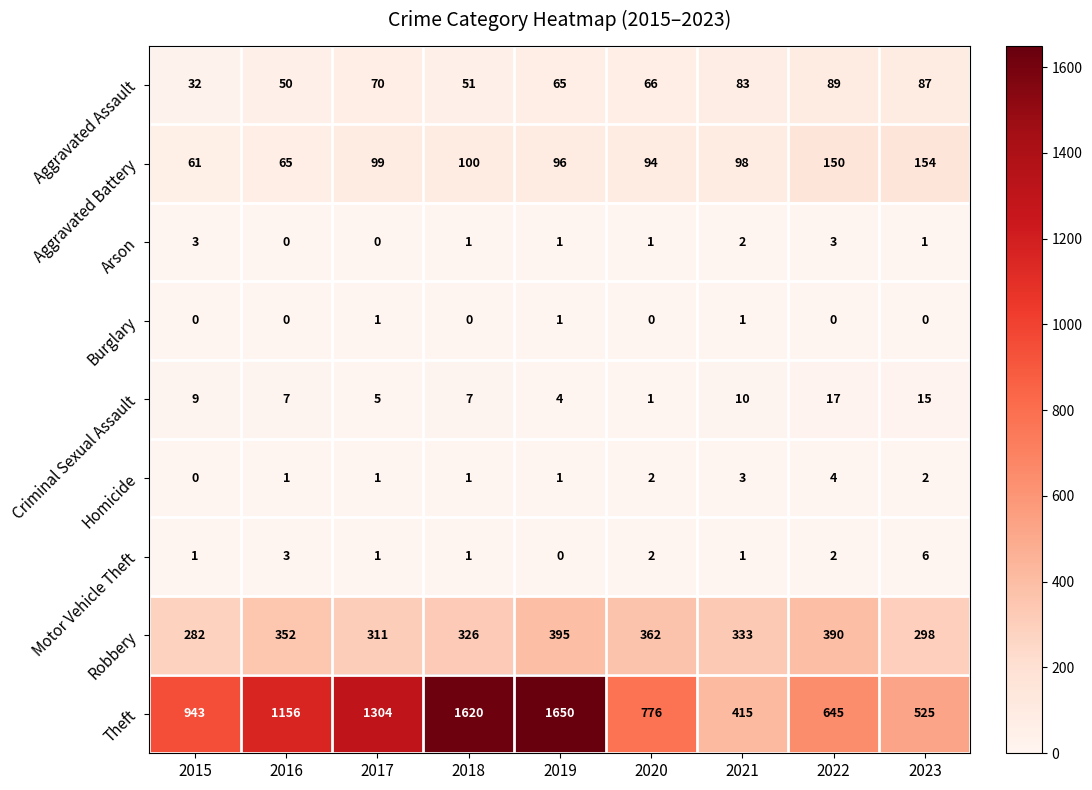

How many categories are shown in the chart?

9